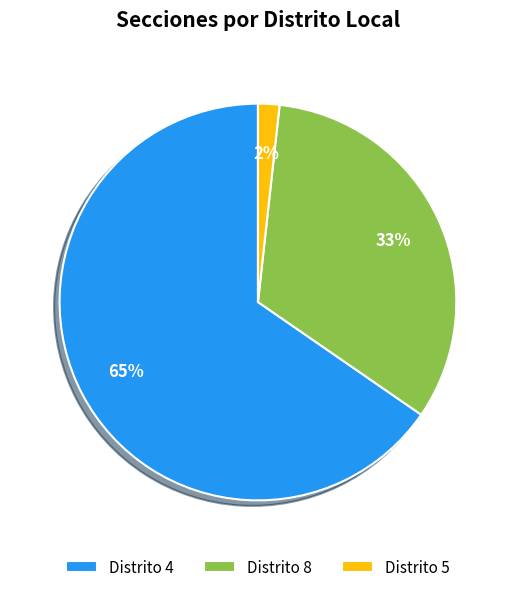

Is there any slice that represents more than half of the pie?

Yes